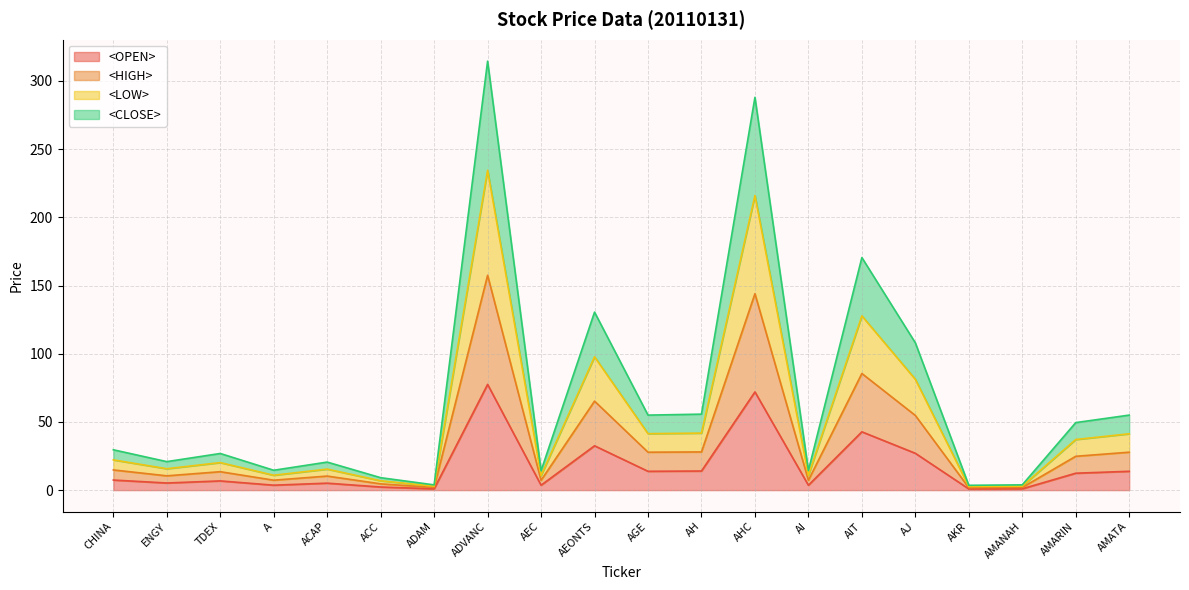

Is it true that <HIGH> equals 54.7 at AIT?

False